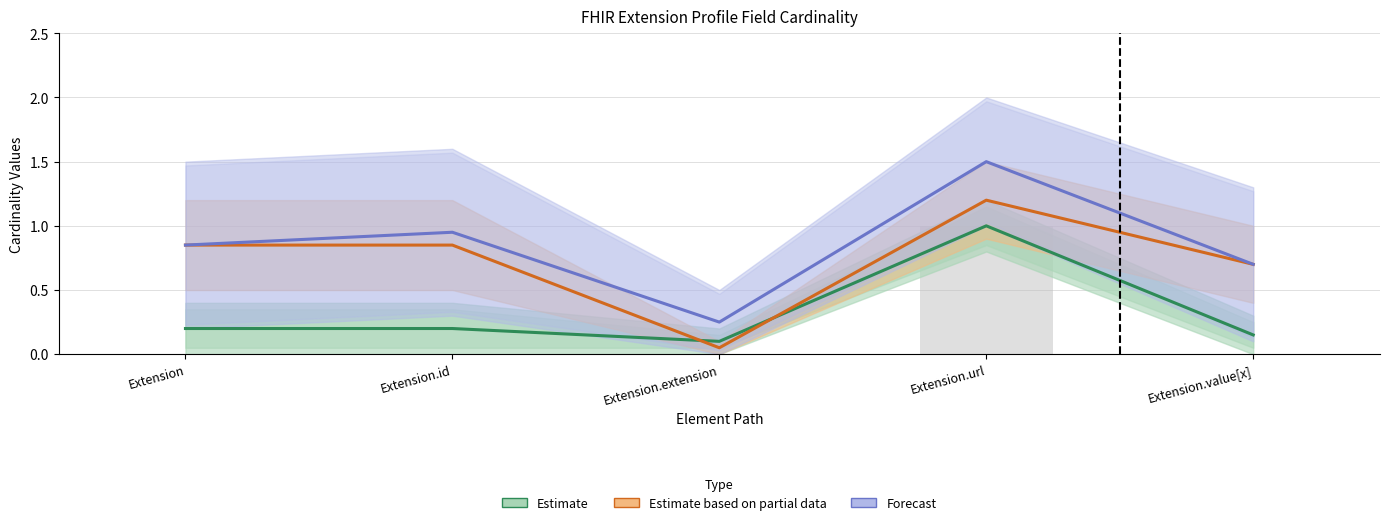

Which label corresponds to the largest value in the chart?

Extension.url